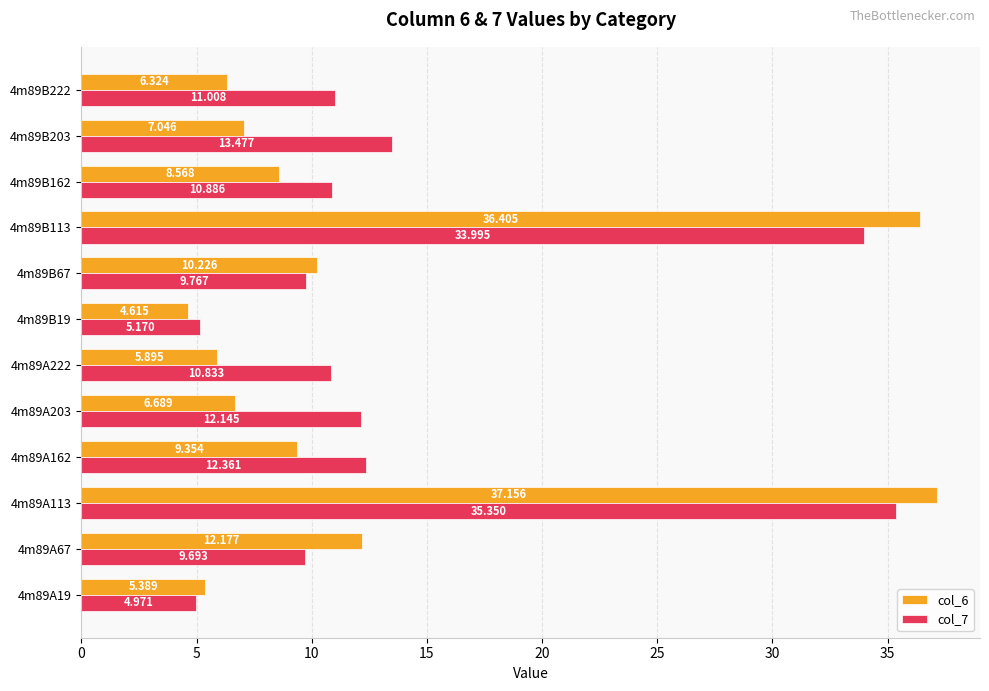

Is the value of col_7 at 4m89B162 greater than the value of col_6 at 4m89B19?

Yes